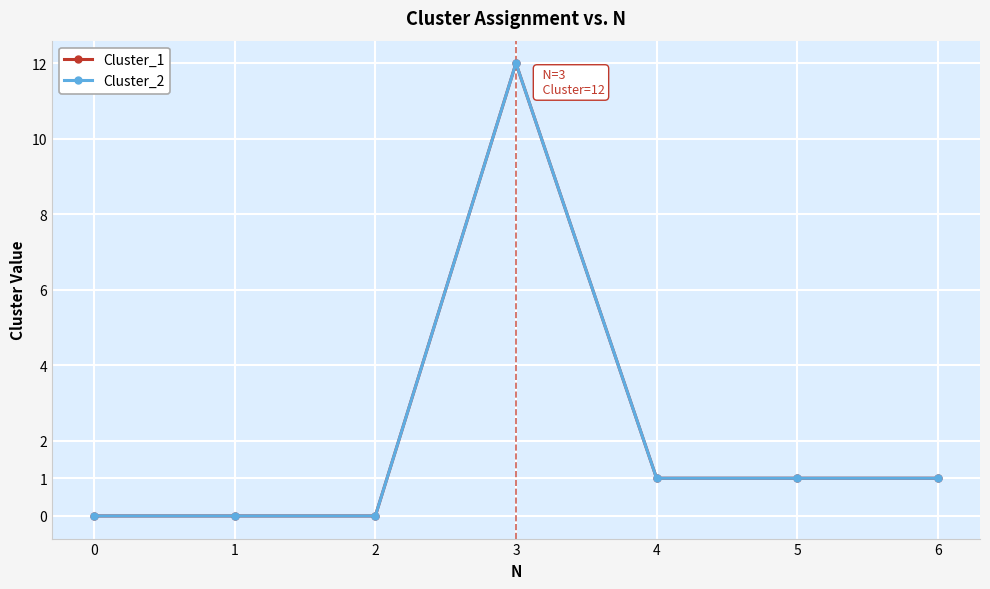

Is this an area chart (filled region under the line)?

No